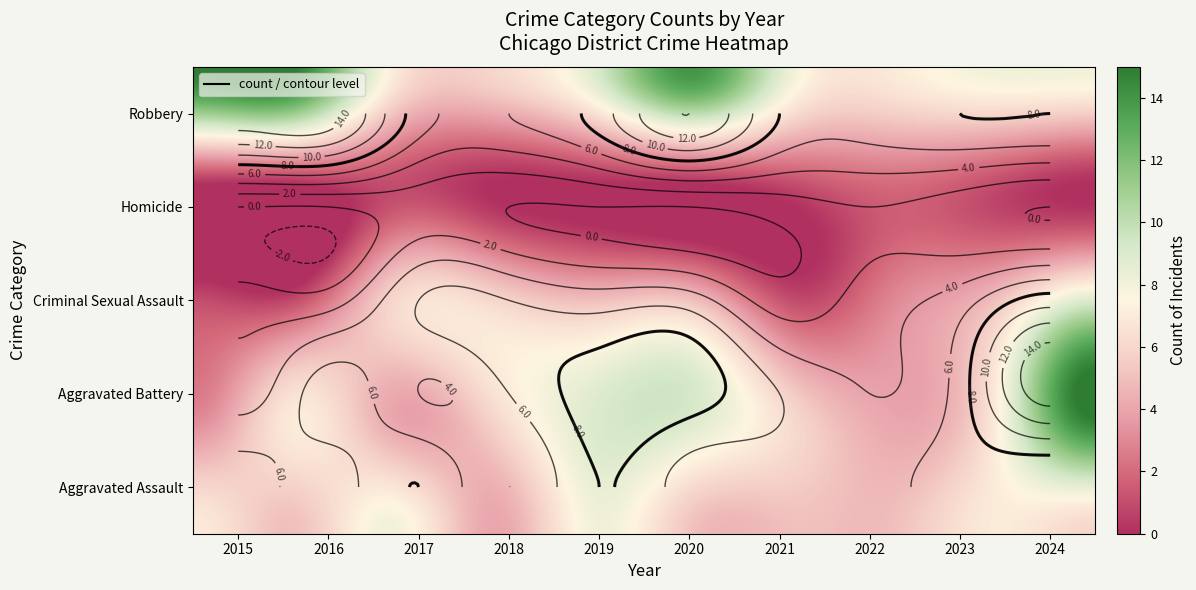

Where is Aggravated Battery nearest to the value 9?

2019